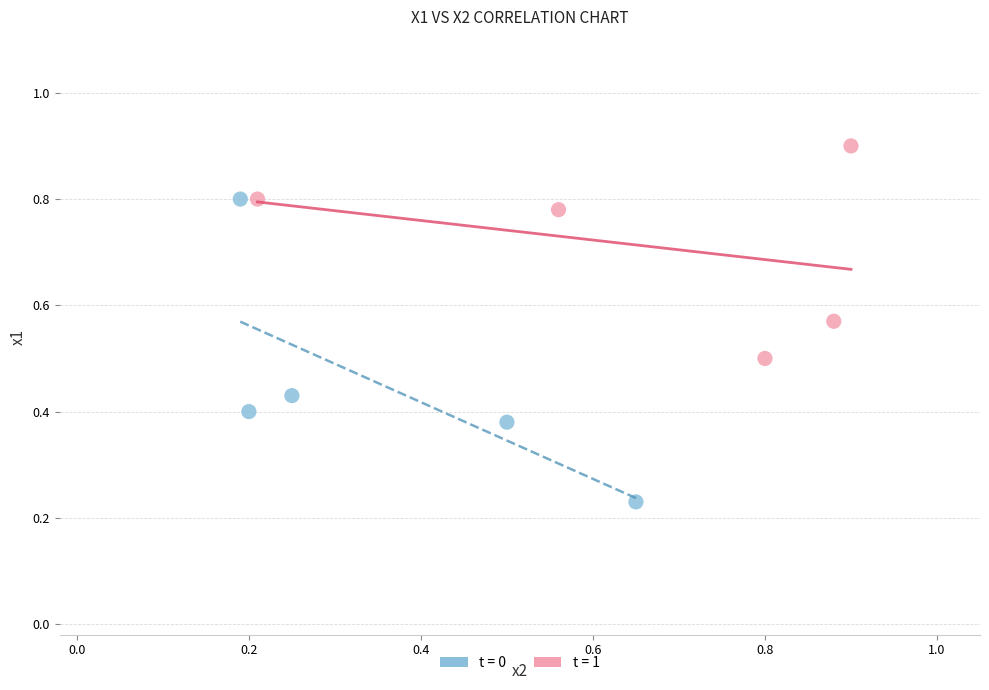

Which series has the largest Y range (max minus min)?

t = 0